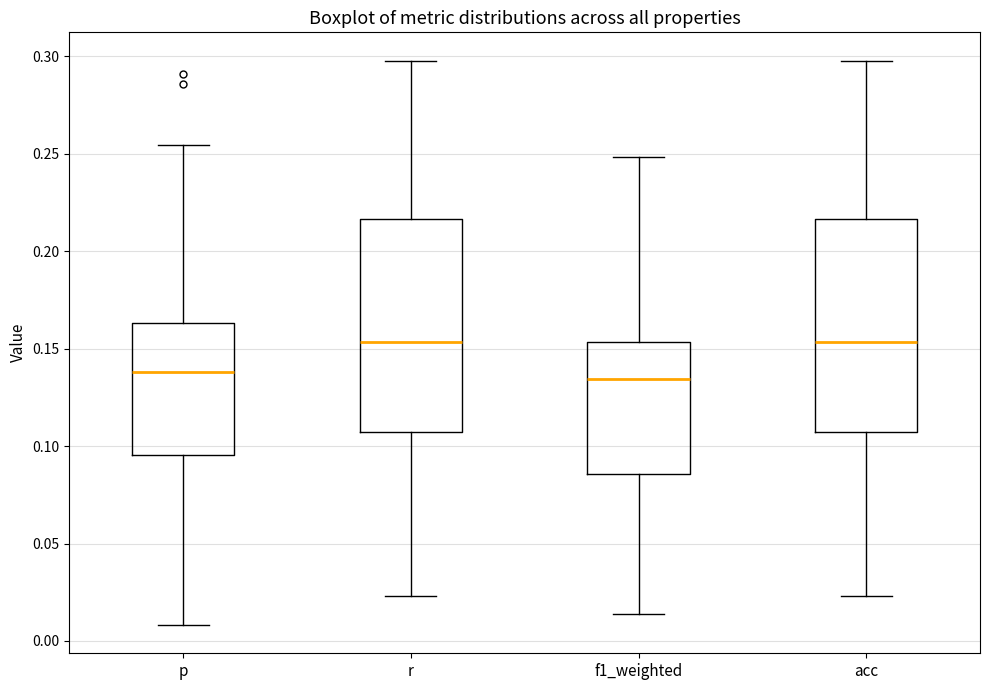

Reading left to right, transcribe this box plot: for each box, give where its median line is, the range the box spans, and where its two whiskers end, as read against the y-axis. The values are not printed on the chart, so give them approximately, as read against the axis.

p: median 0.140, box 0.095 to 0.165, whiskers 0.010 to 0.255
r: median 0.155, box 0.105 to 0.215, whiskers 0.025 to 0.300
f1_weighted: median 0.135, box 0.085 to 0.155, whiskers 0.015 to 0.250
acc: median 0.155, box 0.105 to 0.215, whiskers 0.025 to 0.300